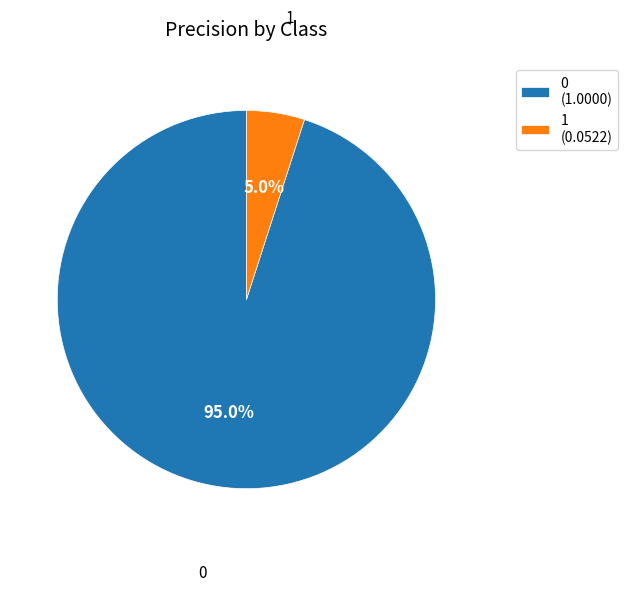

How many slices are in this pie chart?

2